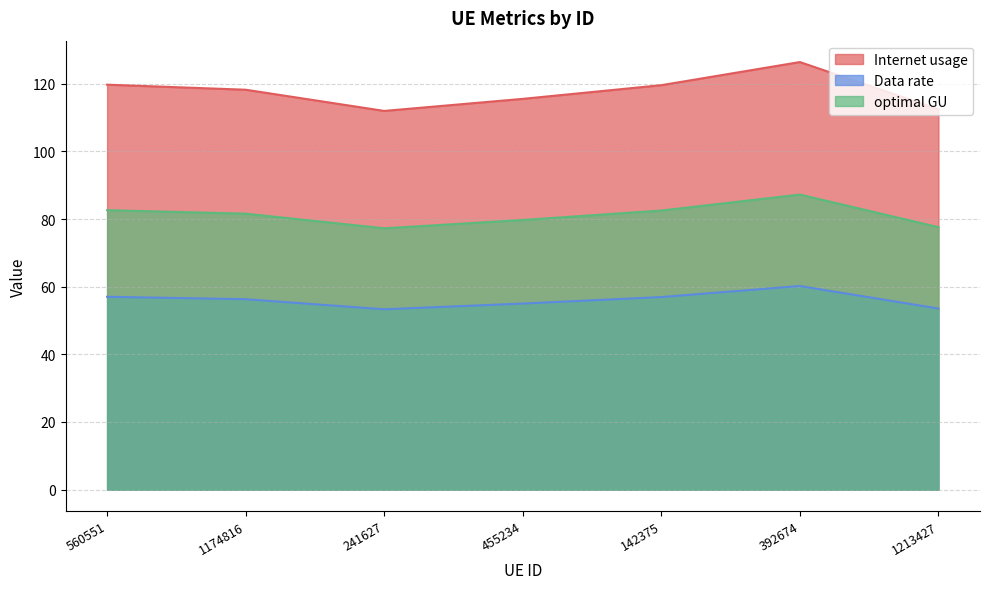

What is the highest value of the optimal GU series?

87.2